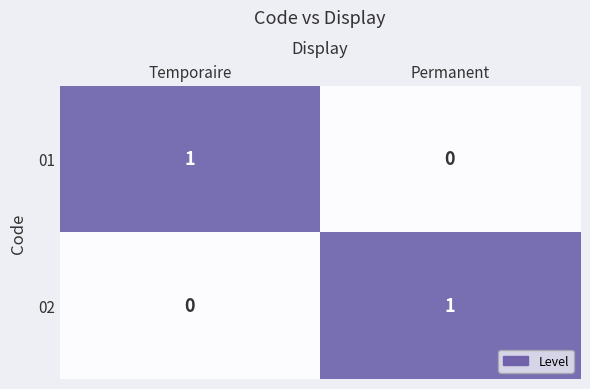

How many categories are shown in the chart?

2